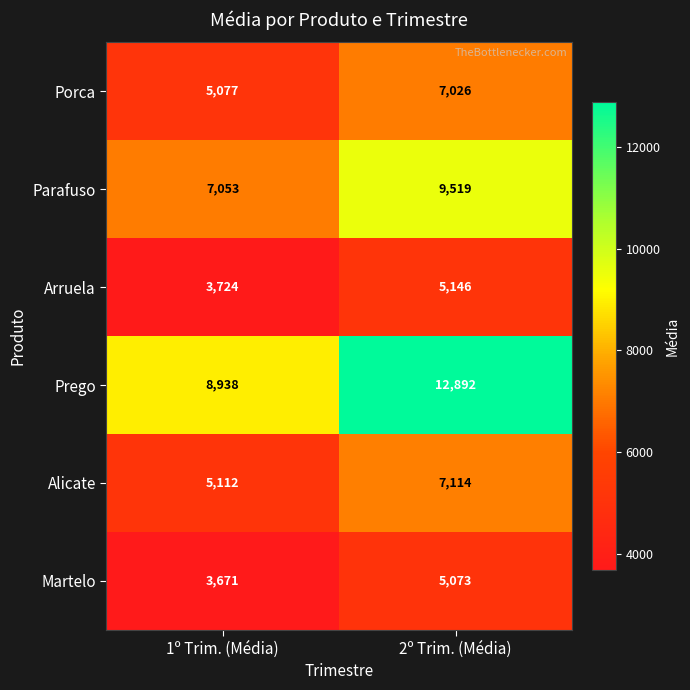

What is the difference between the maximum and minimum values in the Parafuso series?

2466